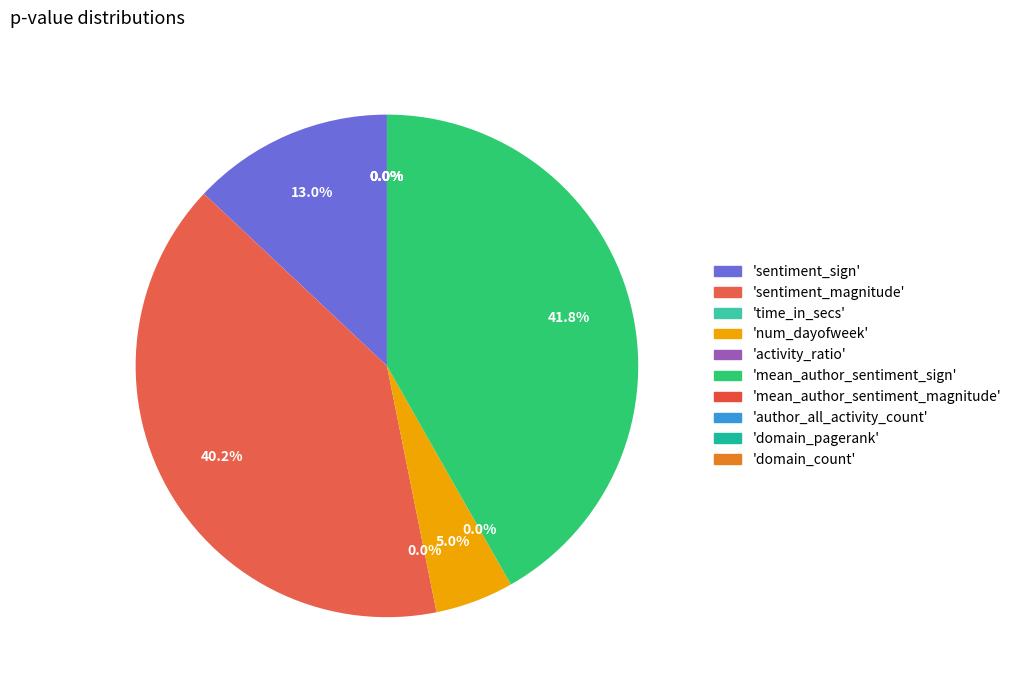

What is the change in value from num_dayofweek to domain_pagerank?

-0.1